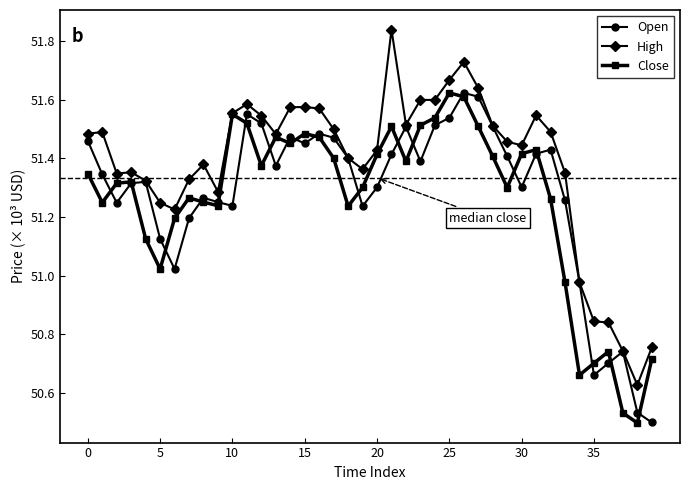

What is the sum of all Open values?

2051.1